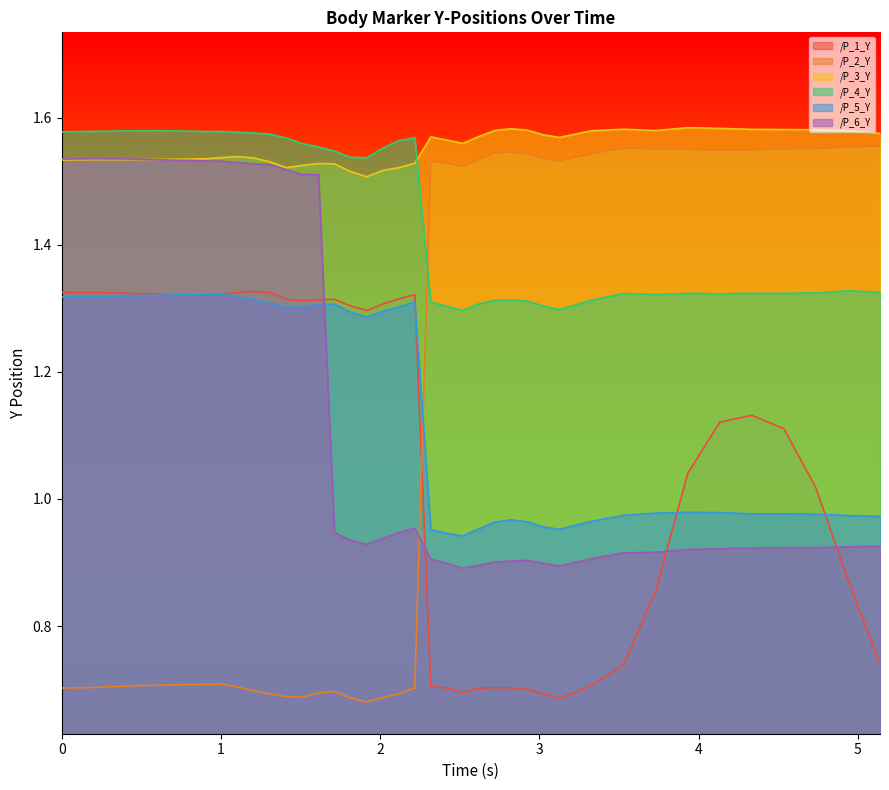

What is the sum of all /P_1_Y values?

43.3